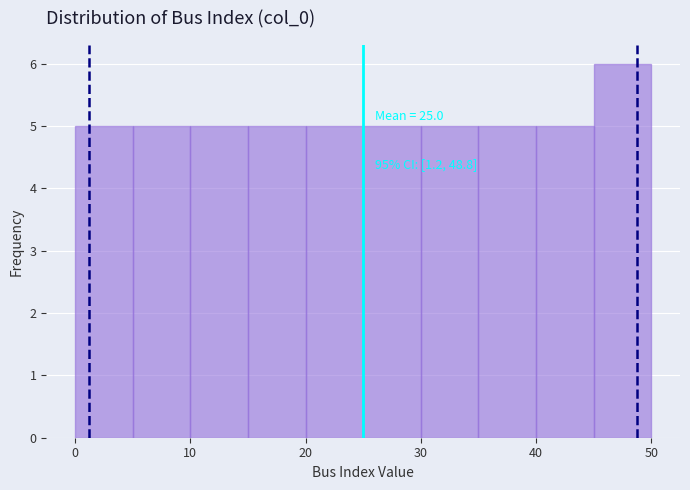

Which range on the x-axis has the tallest bar?

45 to 50